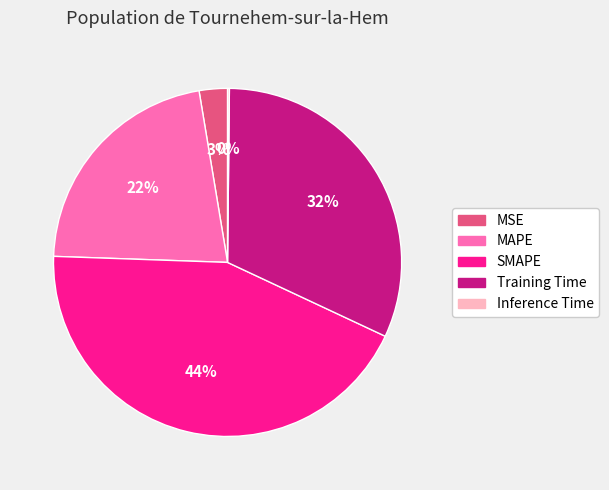

Is there any slice that represents more than half of the pie?

No